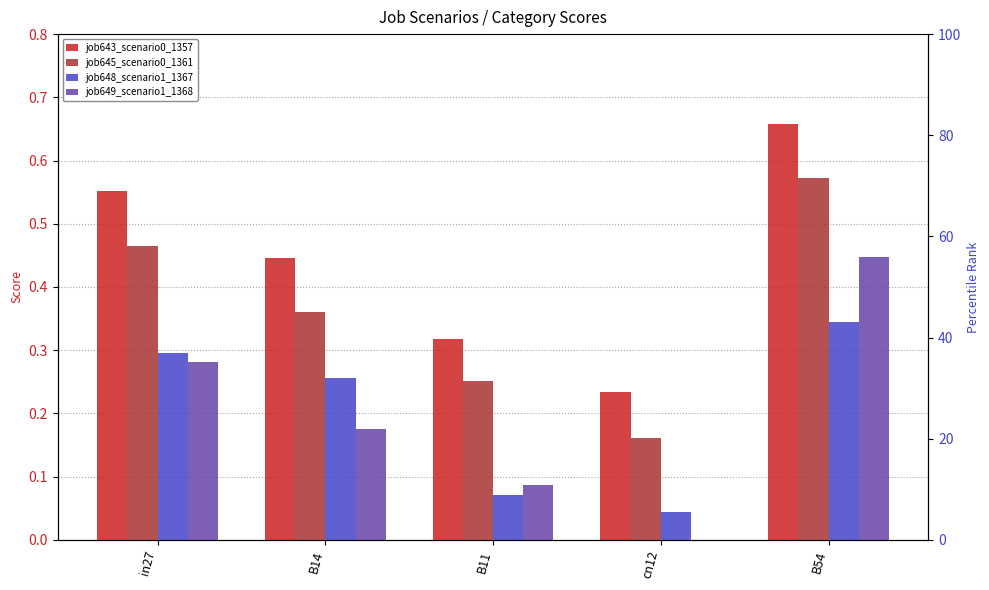

Which has a higher value, B54 or cn12?

B54